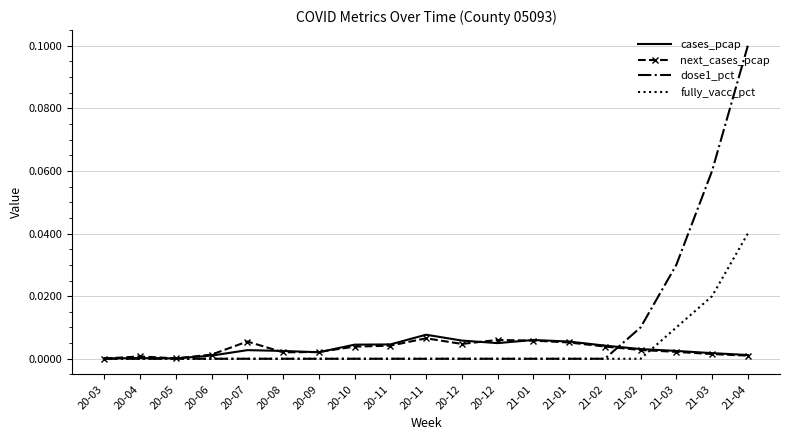

What is the sum of all dose1_pct values?

0.2